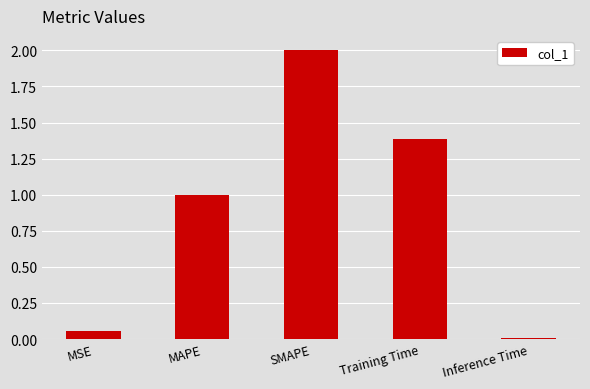

What is the difference between the second highest and minimum values?

1.4